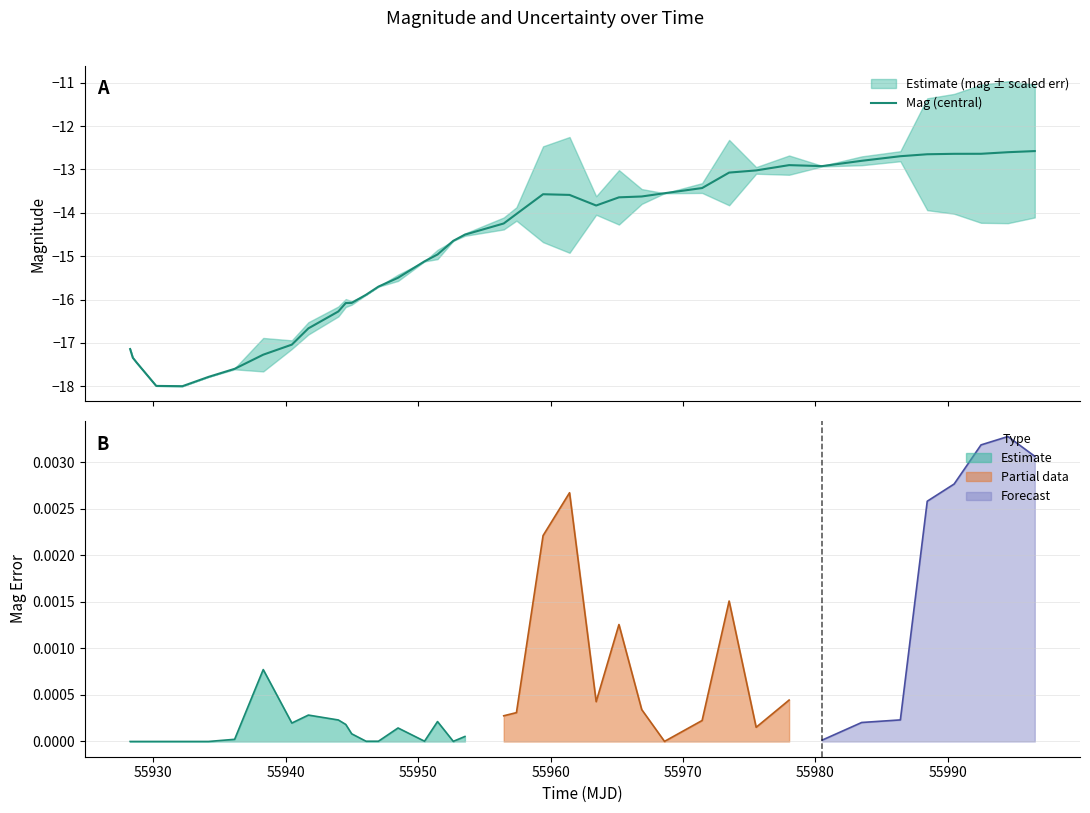

How many data points are less than -14?

22